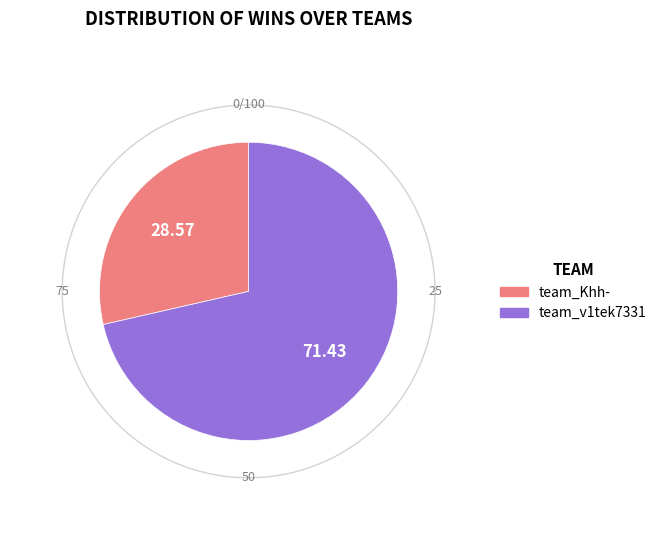

How much of the chart is everything except team_v1tek7331?

28.6%